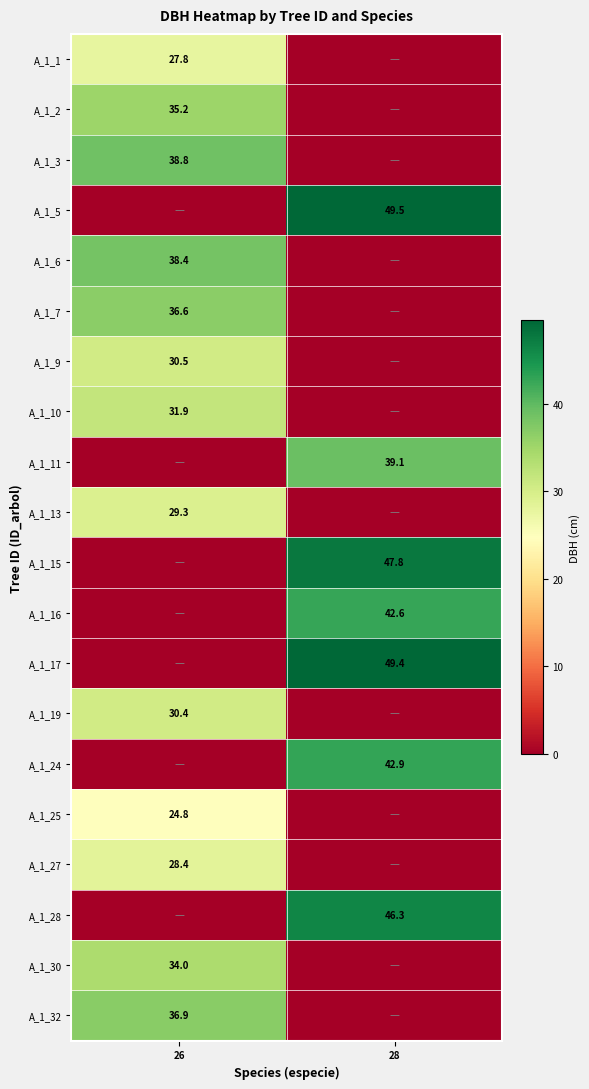

The A_1_13 series shows 29.3 at 26. True or false?

True